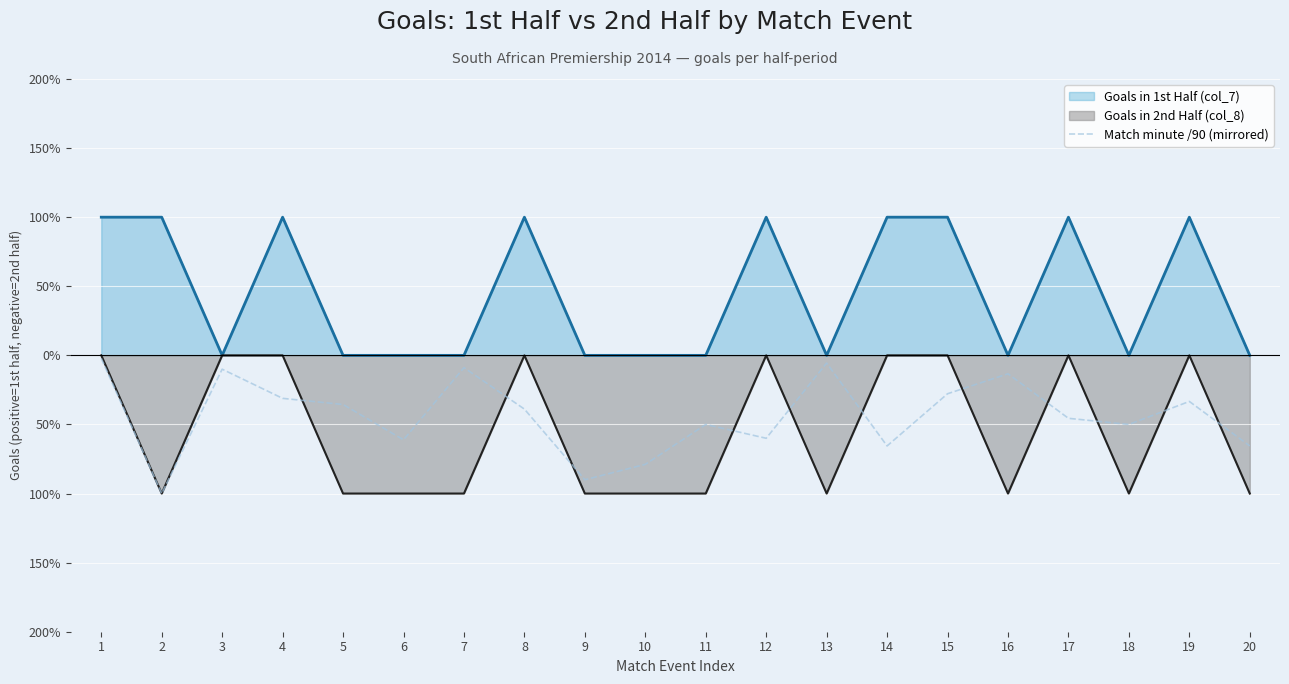

What is the sum of all values?

-8.7